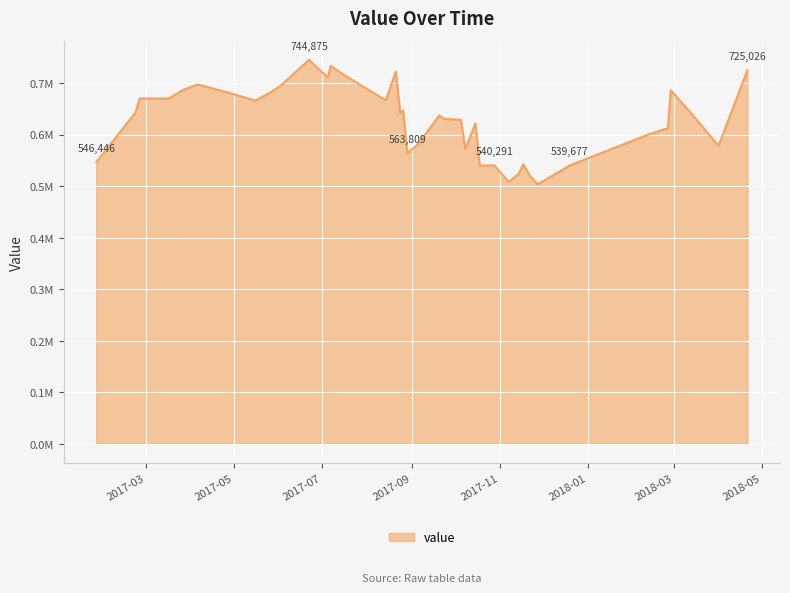

Does the chart have visible grid lines?

Yes